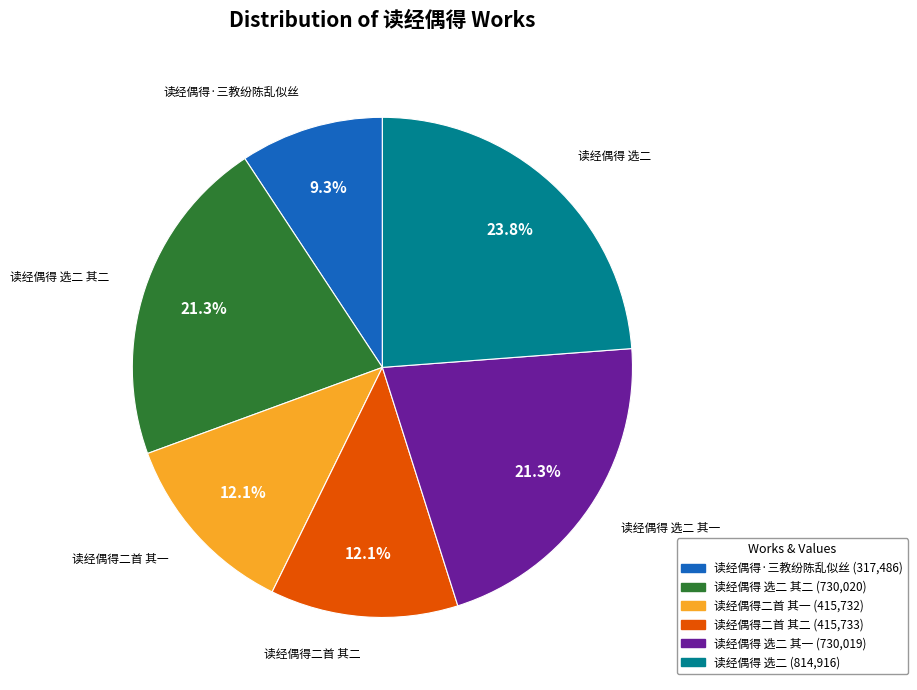

To the nearest percent, what is the combined percentage of 读经偶得 选二 其一 and 读经偶得二首 其一?

33%